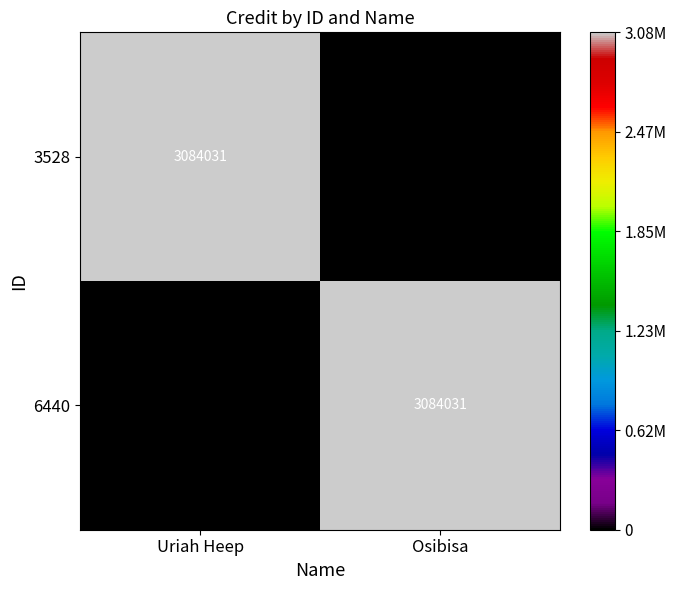

What is the greatest value displayed?

3084031